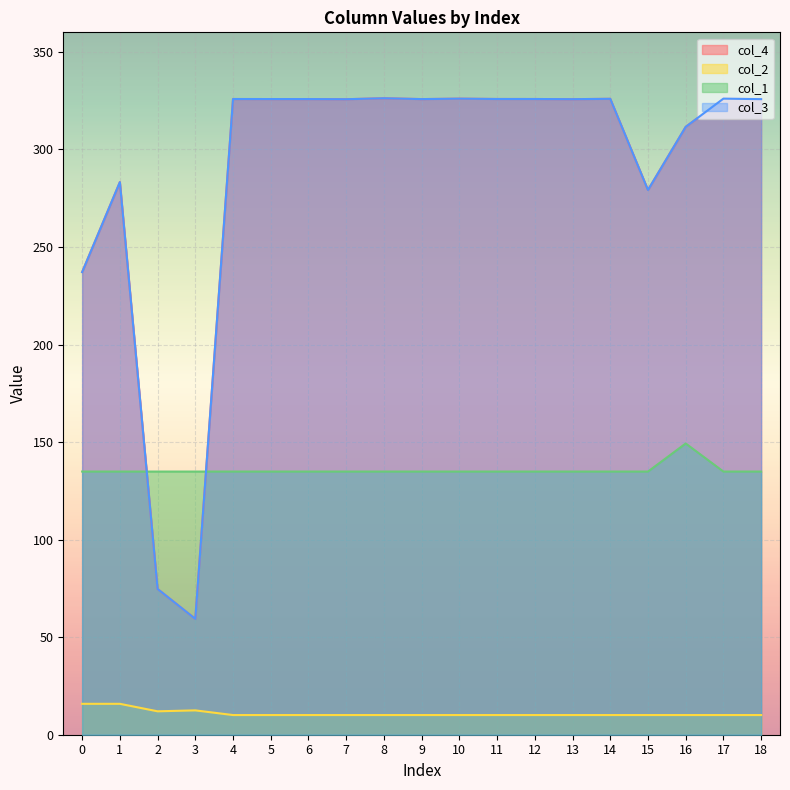

Does the chart display data point markers on the line(s)?

No